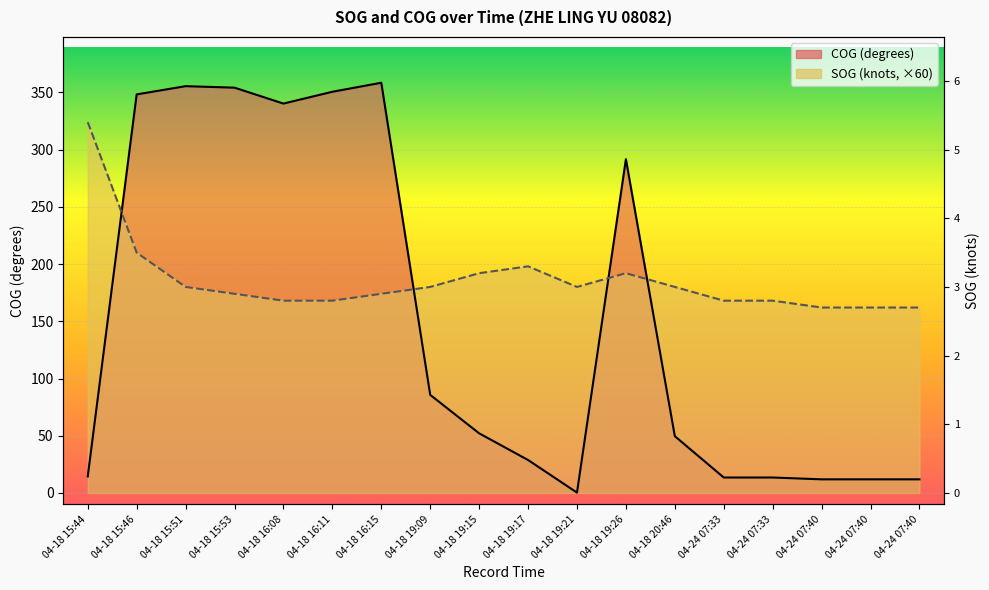

Reading right to left, what are all the values shown in this chart?

COG: 04-24 07:40=11.9	04-24 07:40=11.9	04-24 07:40=11.9	04-24 07:33=13.5	04-24 07:33=13.5	04-18 20:46=49.6	04-18 19:26=291.6	04-18 19:21=0.3	04-18 19:17=28.8	04-18 19:15=52.1	04-18 19:09=85.7	04-18 16:15=358.4	04-18 16:11=350.5	04-18 16:08=340.2	04-18 15:53=354.1	04-18 15:51=355.4	04-18 15:46=348.2	04-18 15:44=14.4
SOG (×60): 04-24 07:40=162.0	04-24 07:40=162.0	04-24 07:40=162.0	04-24 07:33=168.0	04-24 07:33=168.0	04-18 20:46=180.0	04-18 19:26=192.0	04-18 19:21=180.0	04-18 19:17=198.0	04-18 19:15=192.0	04-18 19:09=180.0	04-18 16:15=174.0	04-18 16:11=168.0	04-18 16:08=168.0	04-18 15:53=174.0	04-18 15:51=180.0	04-18 15:46=210.0	04-18 15:44=324.0